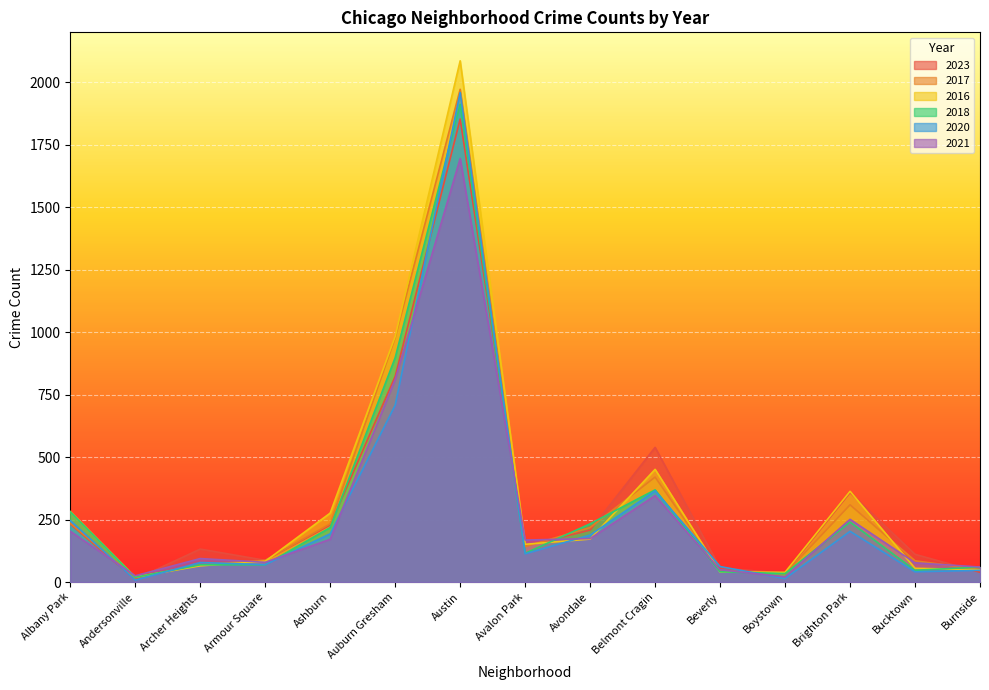

Which series has the largest total across all categories?

2016